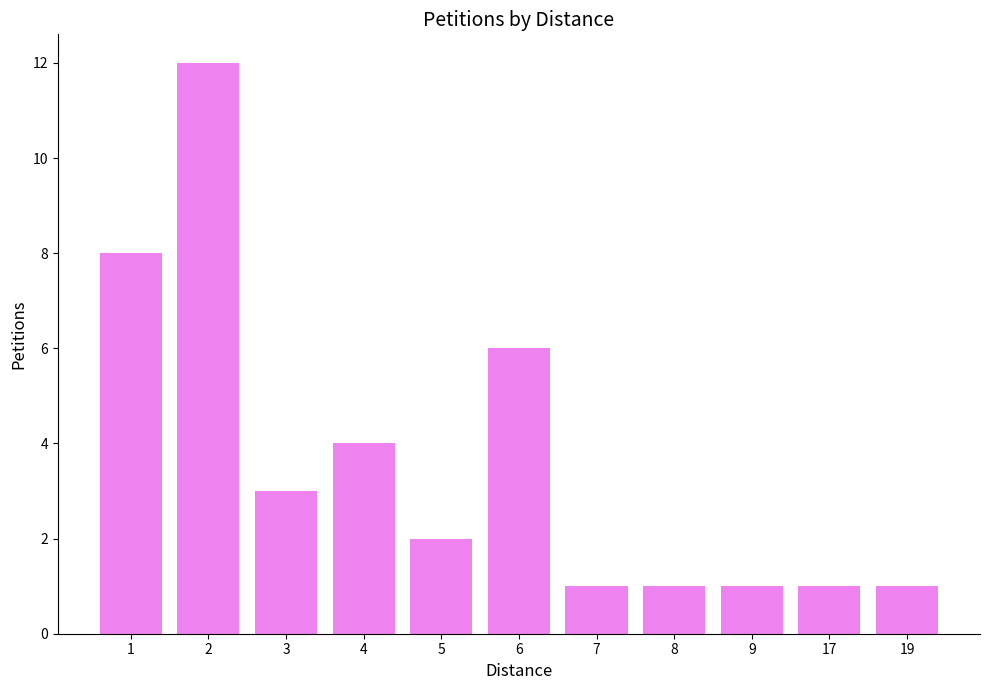

The chart shows a value of 4 at 6. True or false?

False